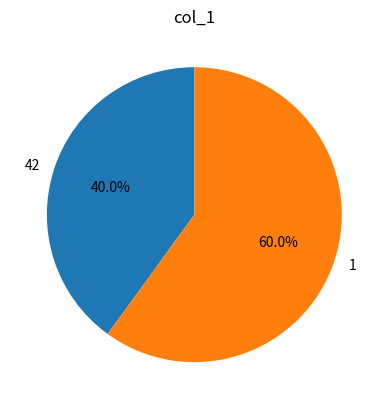

Combined, what portion of the pie is 1 and 42?

100.0%